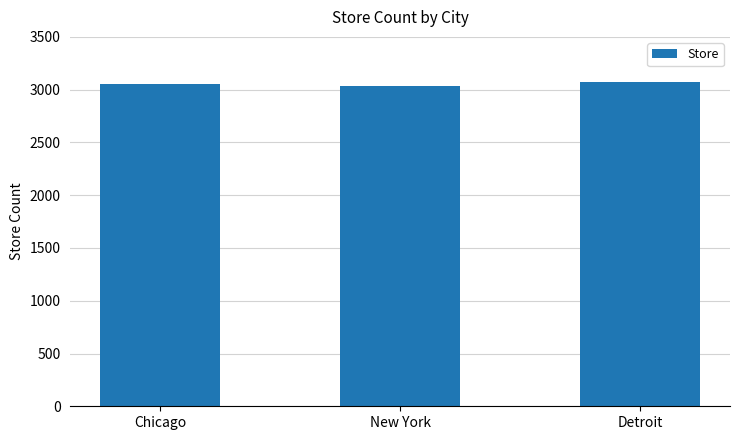

How many values are between 3036 and 3074?

3